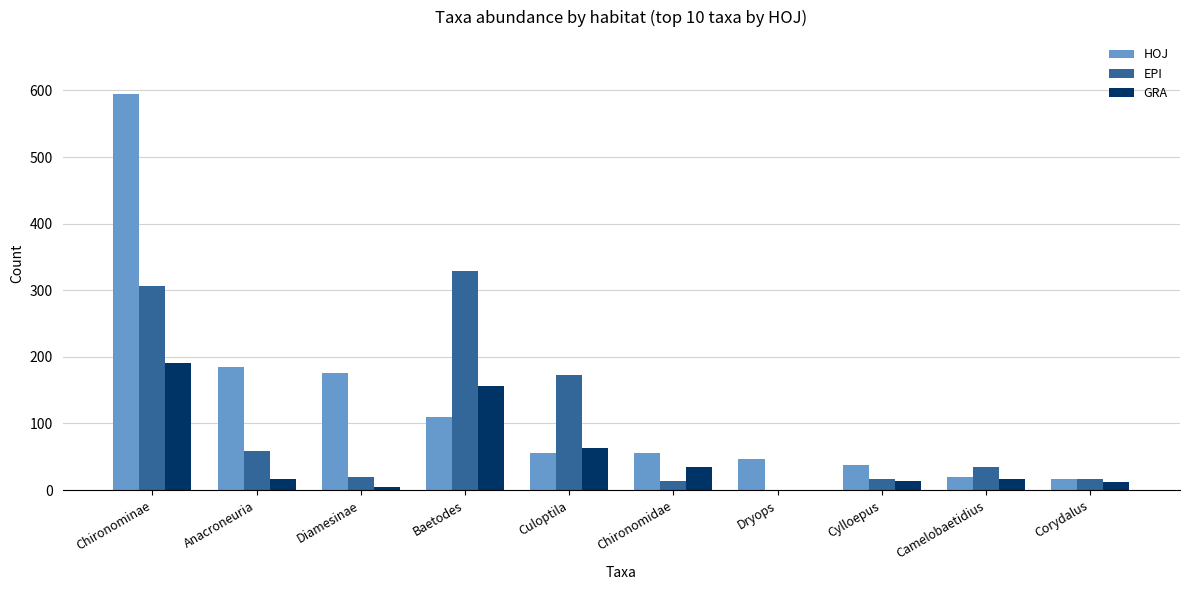

At which category does the chart reach its peak across all series?

Chironominae